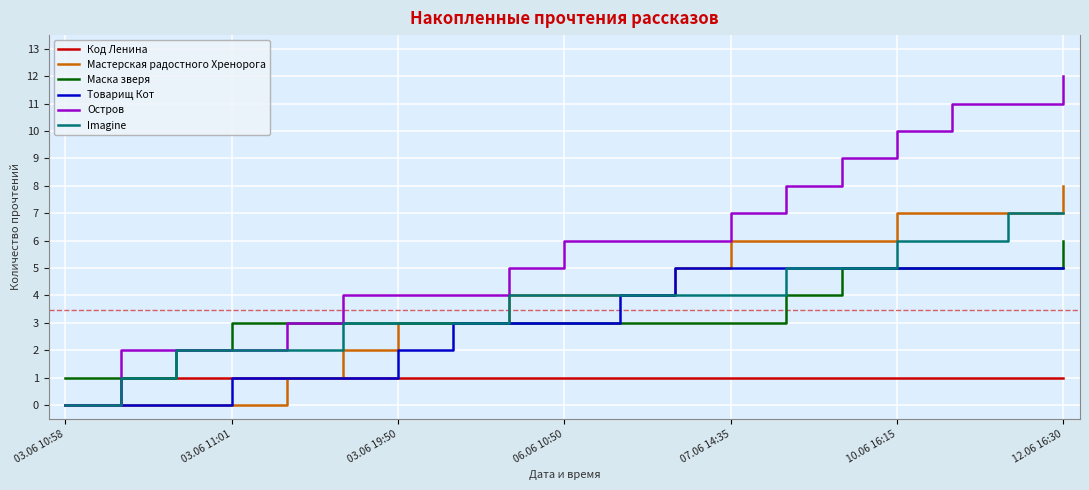

Which series has the largest total across all categories?

Остров